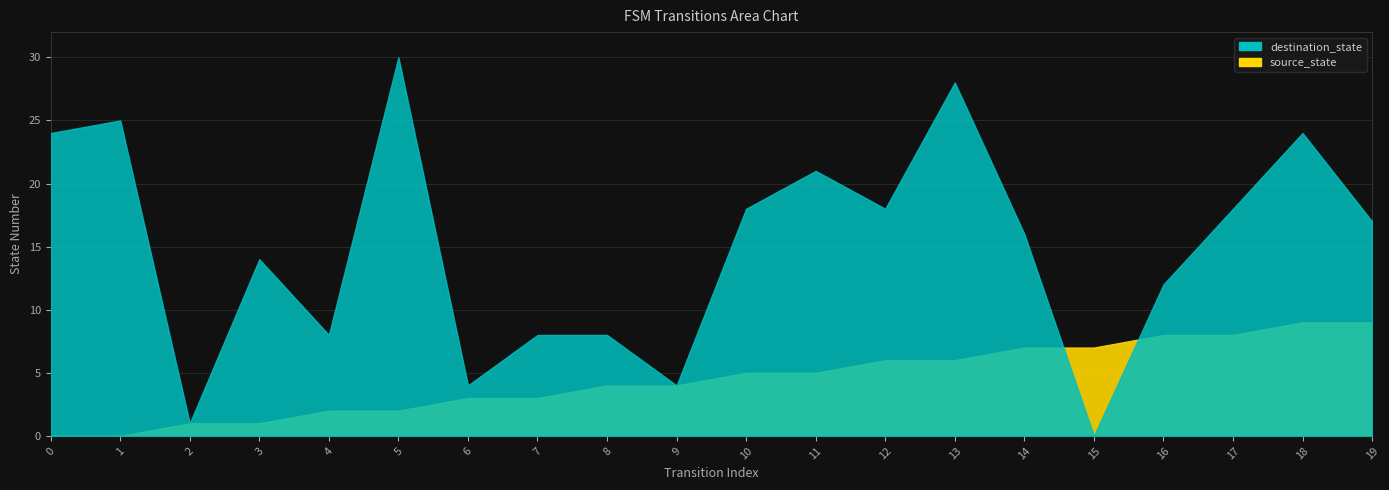

Which series ends up on top after the final intersection of destination_state and source_state?

destination_state